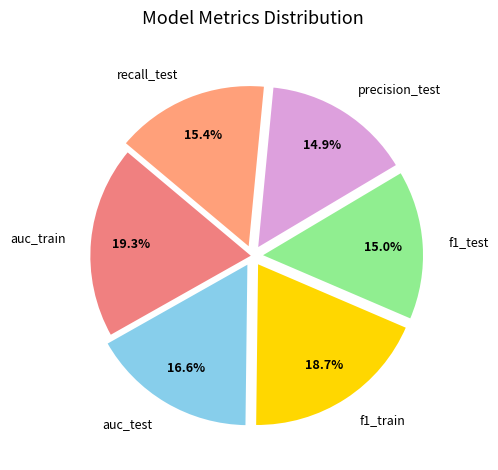

What percentage is the auc_test slice, to the nearest percent?

17%